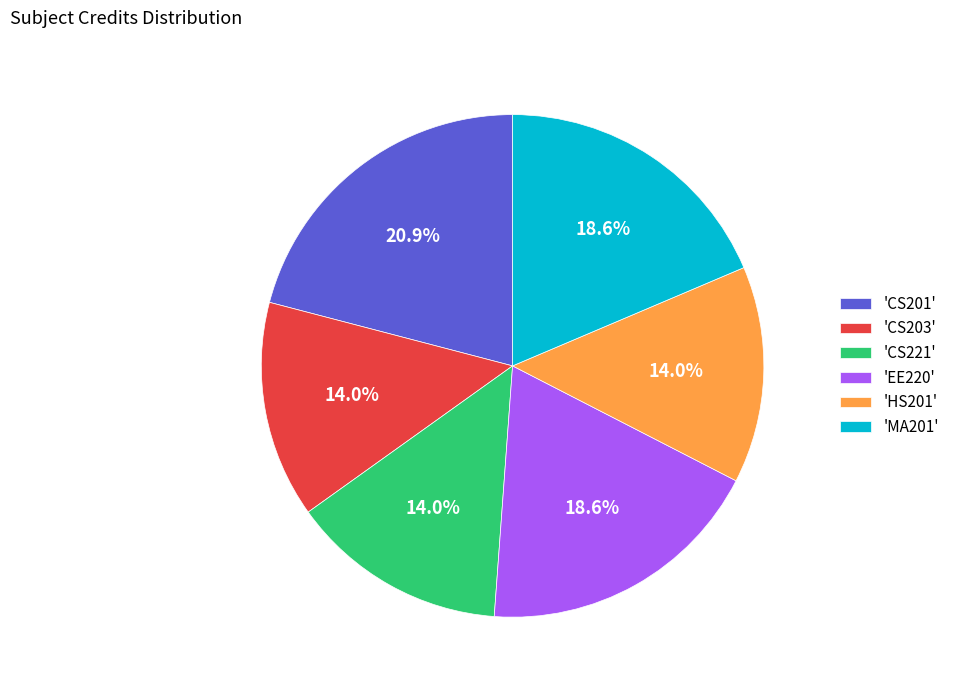

What is the largest slice in the pie chart?

'CS201'